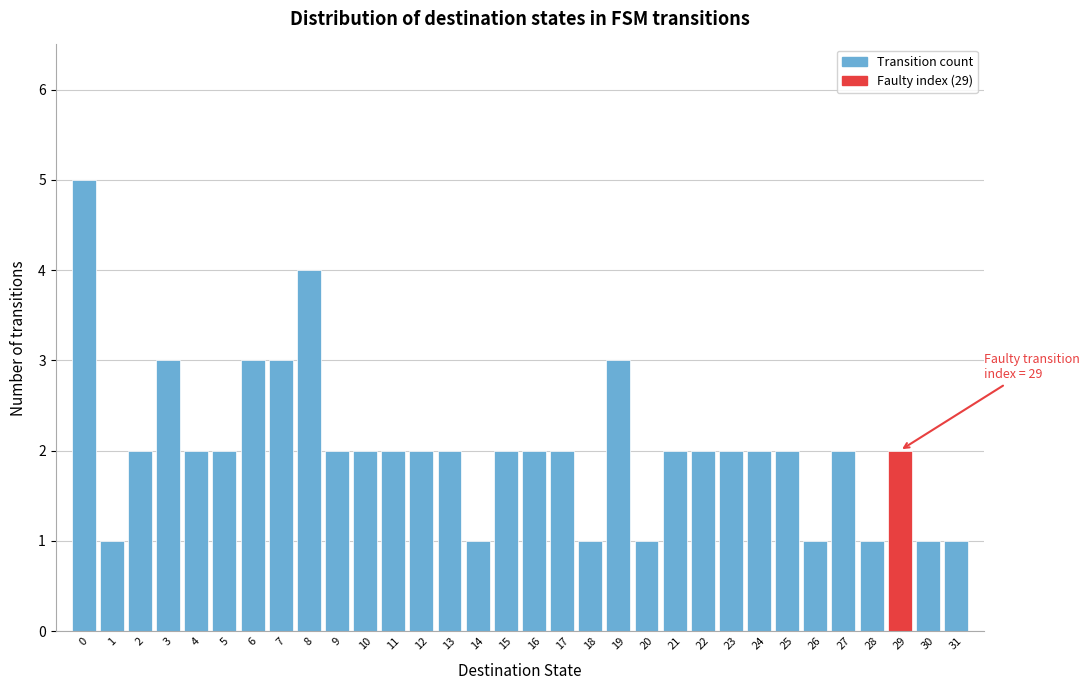

Over which range of the x-axis is the bar tallest?

-0.5 to 0.5